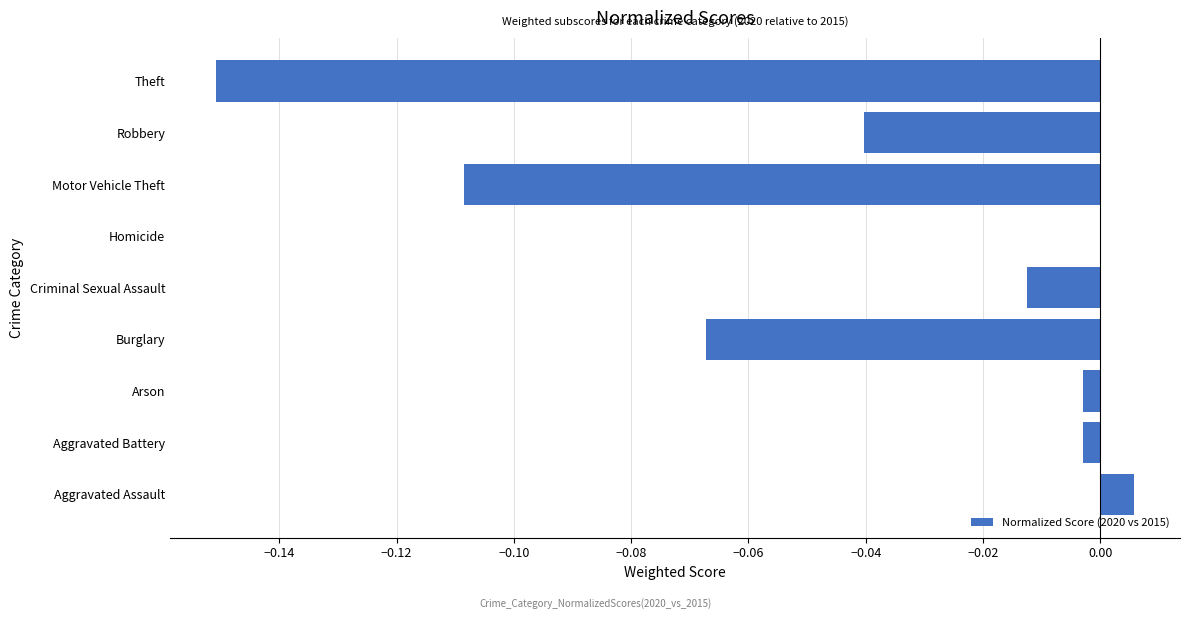

Is it true that the value at Robbery is -0.0?

True